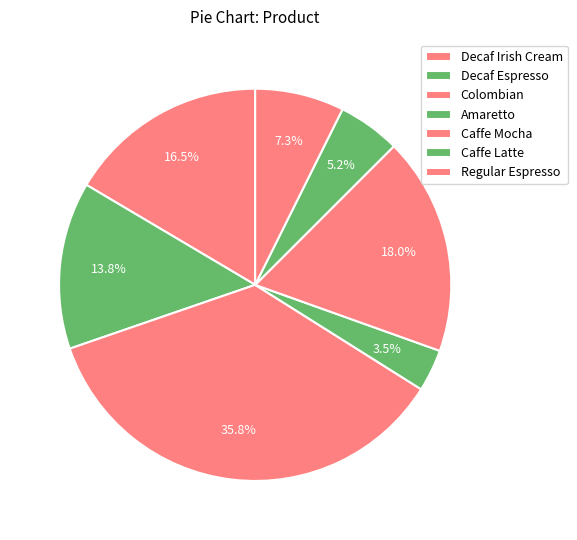

What portion of the pie excludes Decaf Espresso?

86.2%